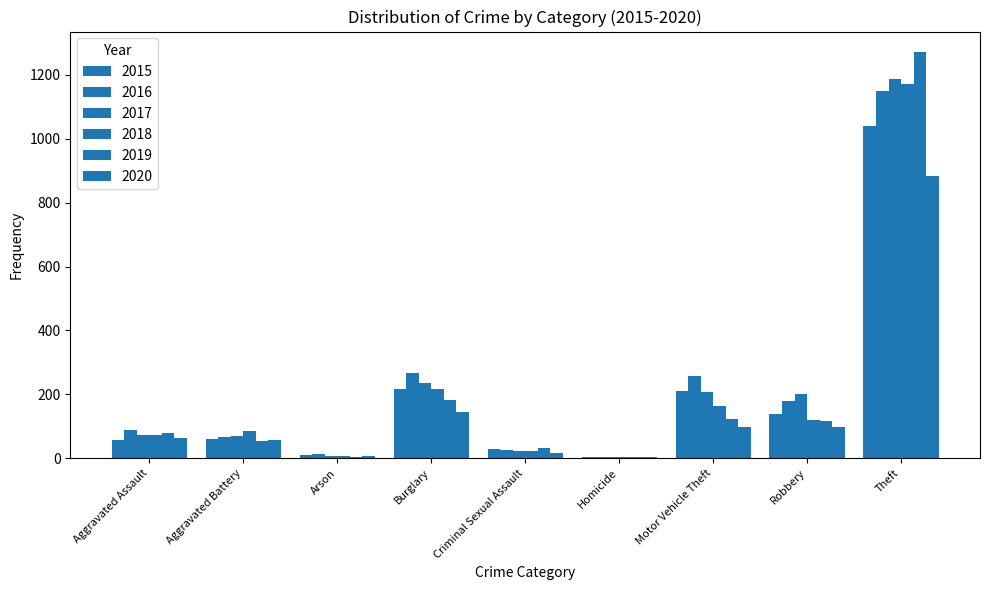

What is the maximum value shown in the chart?

1272